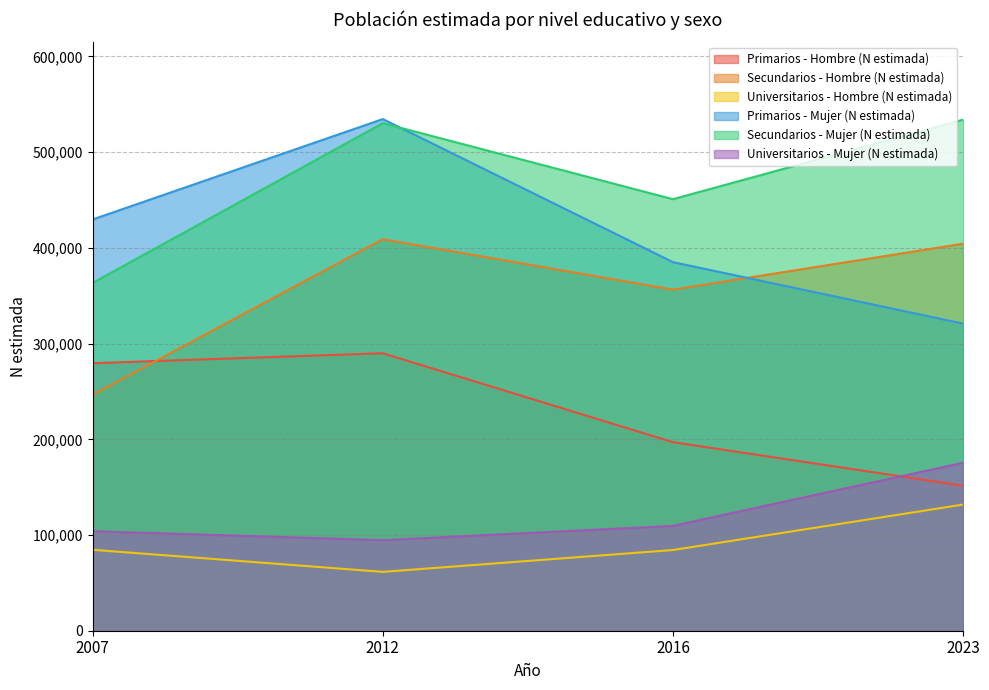

Reading right to left, transcribe all the data shown in this chart.

Primarios - Hombre (N estimada): 2023=151513	2016=197019	2012=289935	2007=279537
Secundarios - Hombre (N estimada): 2023=404403	2016=356376	2012=409060	2007=246428
Universitarios - Hombre (N estimada): 2023=131816	2016=84326	2012=61491	2007=84574
Primarios - Mujer (N estimada): 2023=320879	2016=385126	2012=534608	2007=429714
Secundarios - Mujer (N estimada): 2023=534017	2016=450903	2012=530357	2007=363415
Universitarios - Mujer (N estimada): 2023=175529	2016=109551	2012=94619	2007=104008